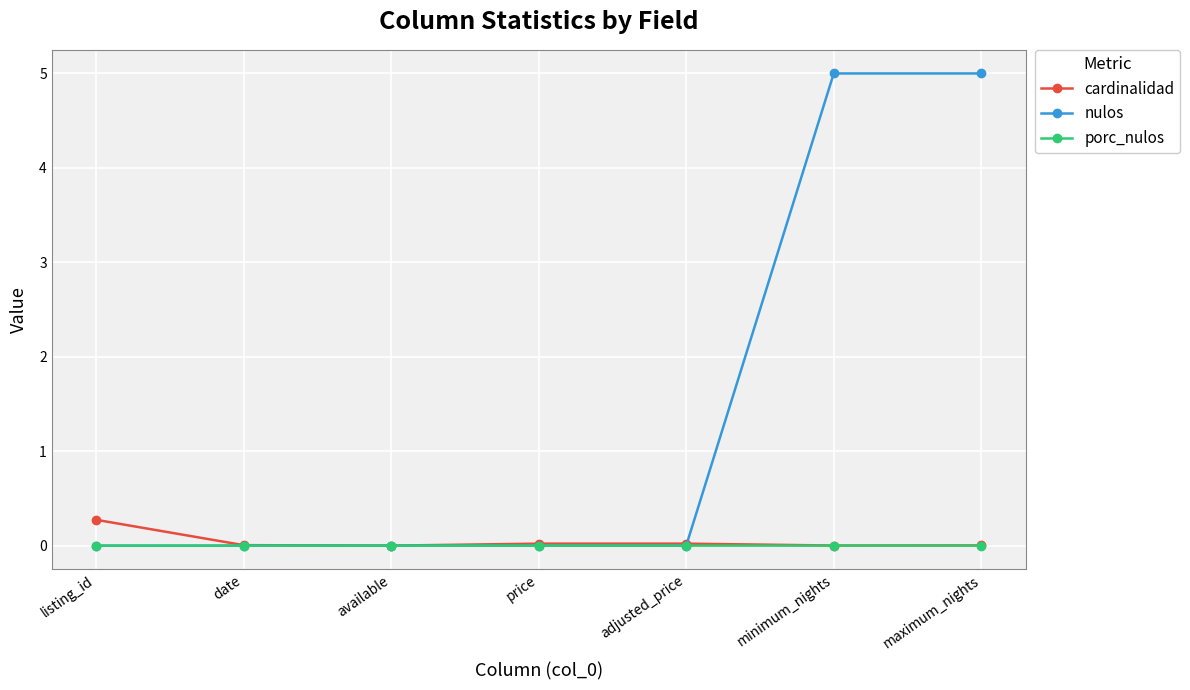

What is the label of the 1st point from the right?

maximum_nights